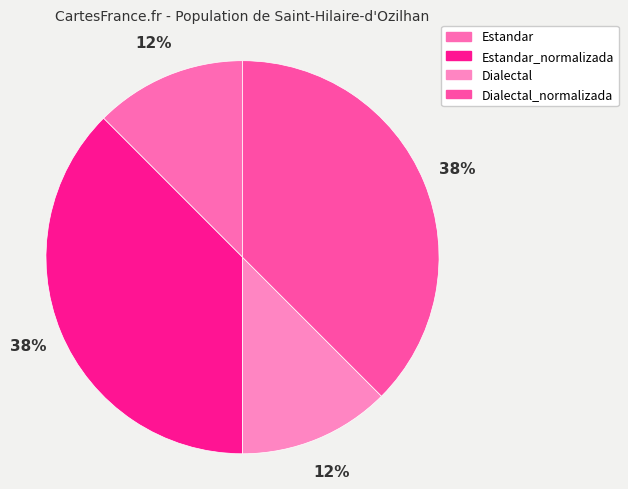

Count the number of slices in the pie.

4